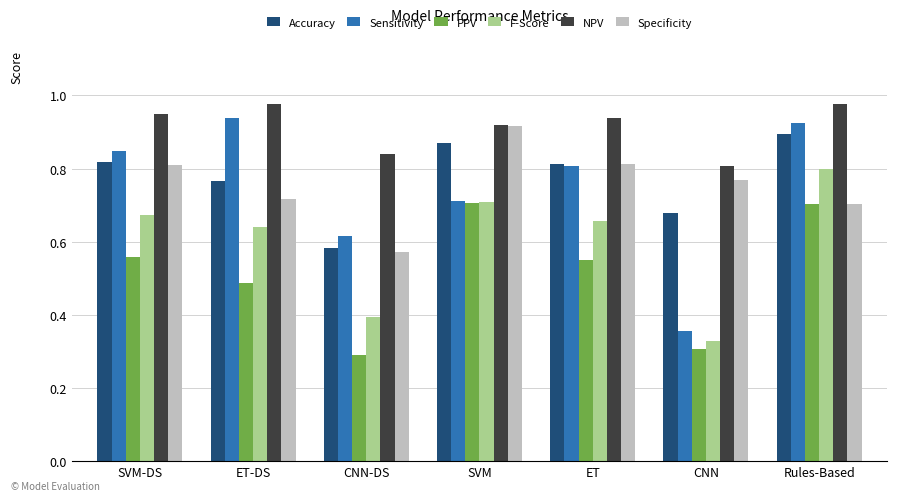

What is the sum of the Specificity values at SVM and SVM-DS?

1.7